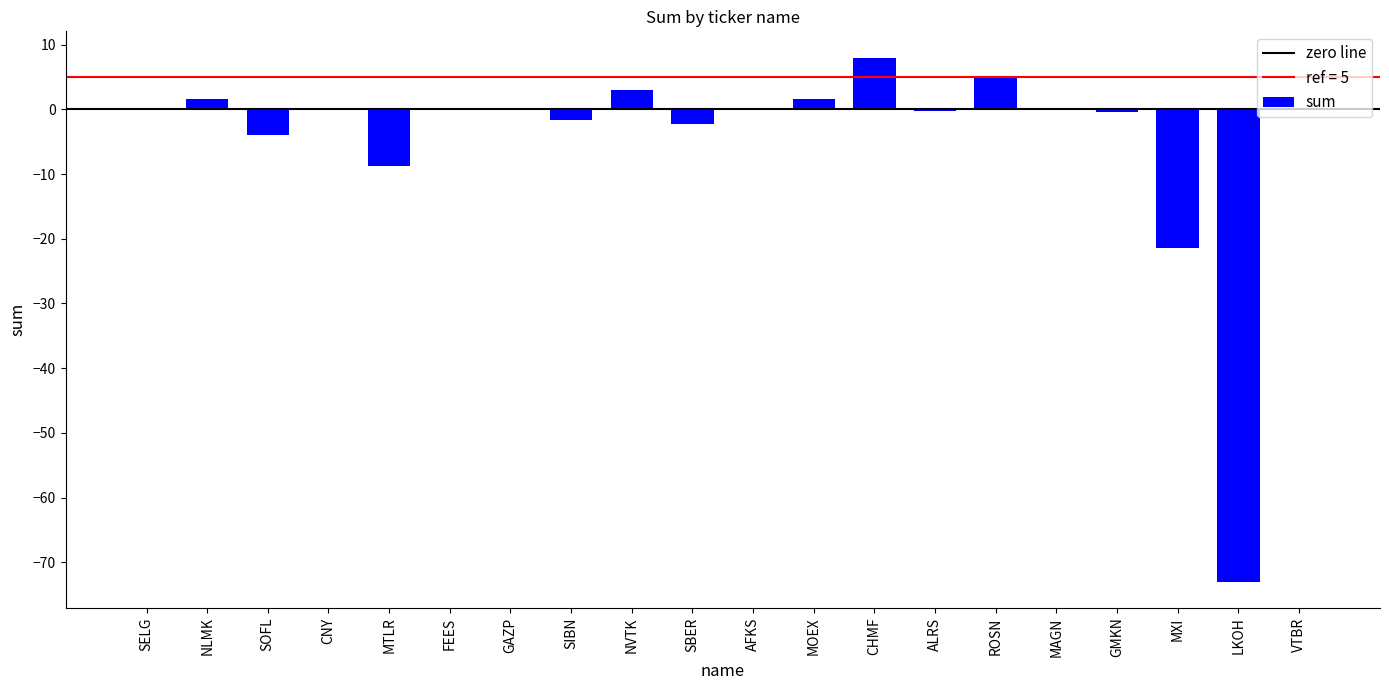

Which has a higher value, GAZP or MOEX?

MOEX